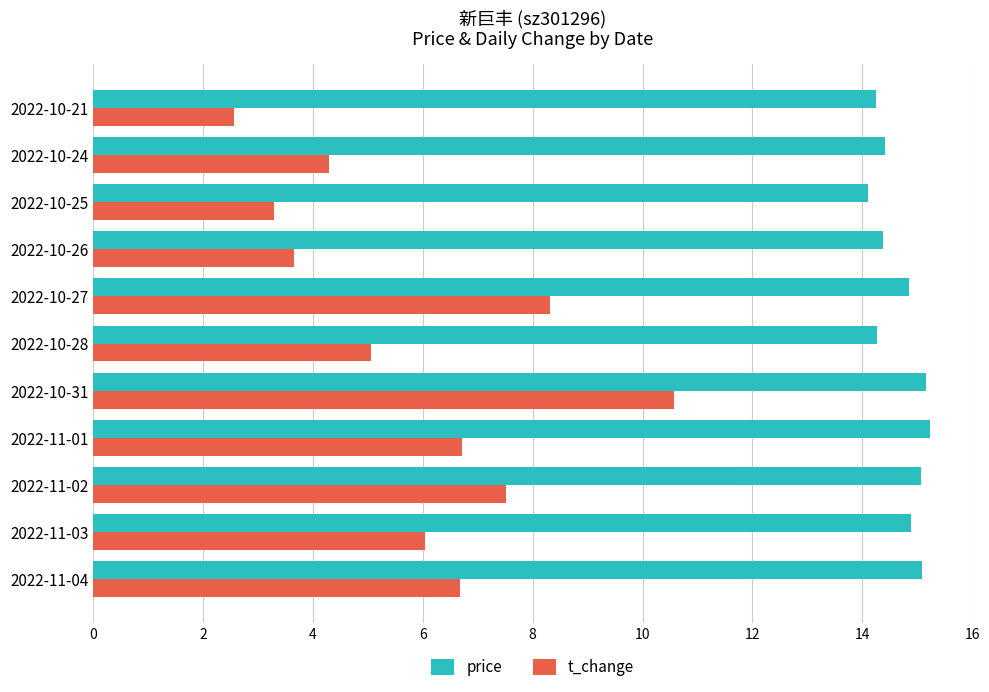

Which series has the largest range (max minus min)?

t_change